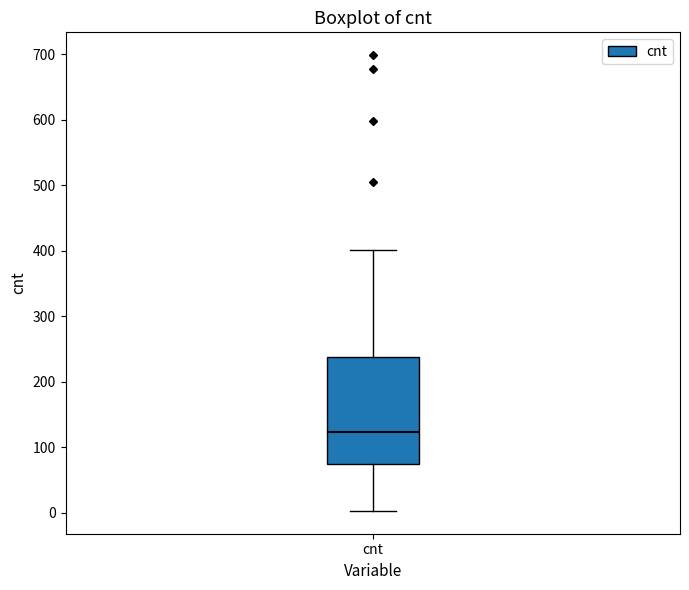

Read this box plot against the y-axis: the position of the median line, the range covered by the box, and the ends of both whiskers. The values are not printed on the chart, so give them approximately, as read against the axis.

median 120, box 80 to 240, whiskers 0 to 400